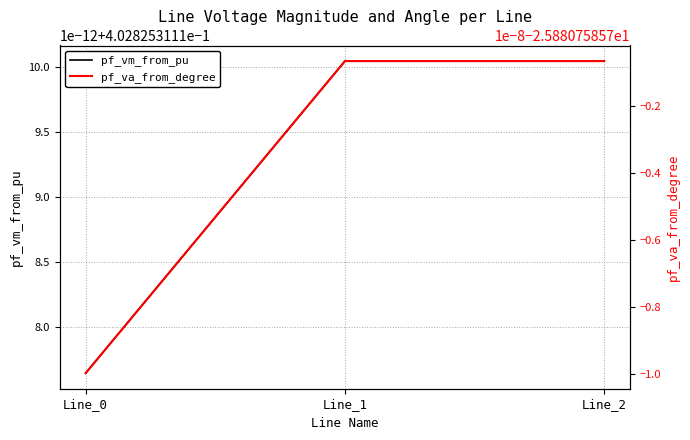

What are all the series names shown in the legend?

pf_vm_from_pu, pf_va_from_degree